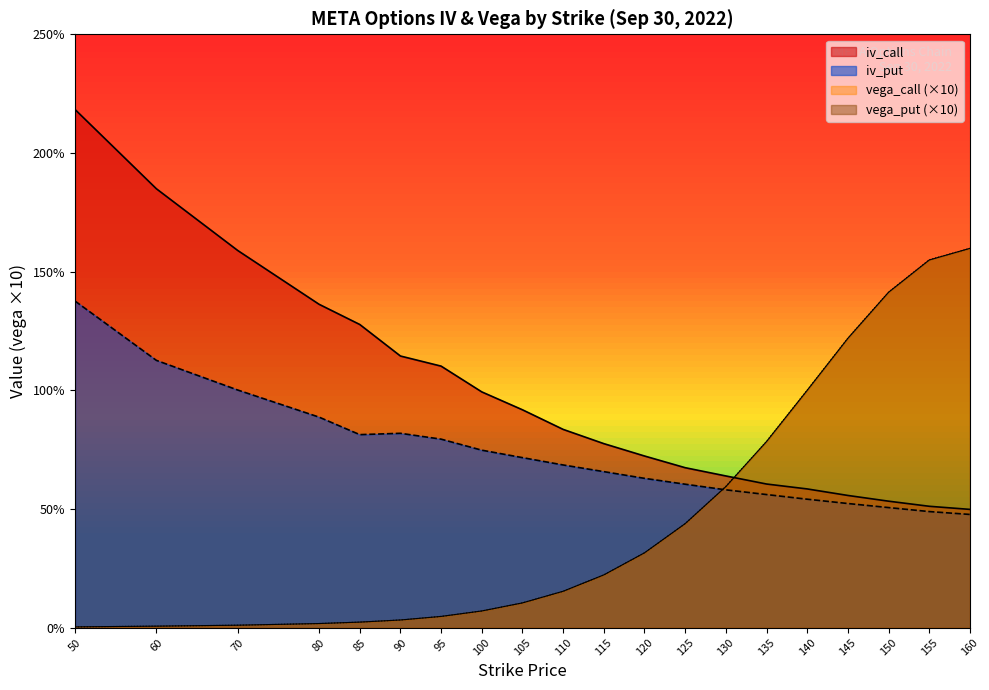

True or false: vega_call and iv_call intersect in this chart.

True